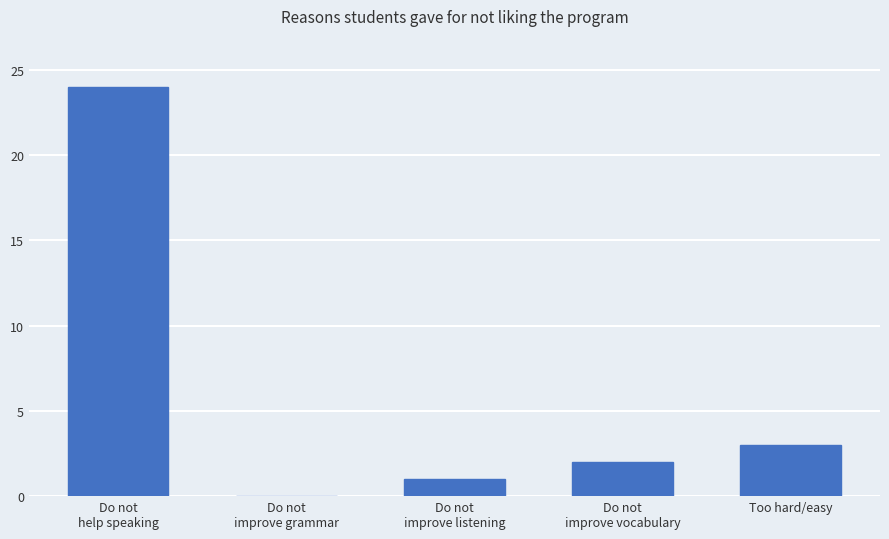

What is the difference between the values at Do not
improve grammar and Do not
improve listening?

1